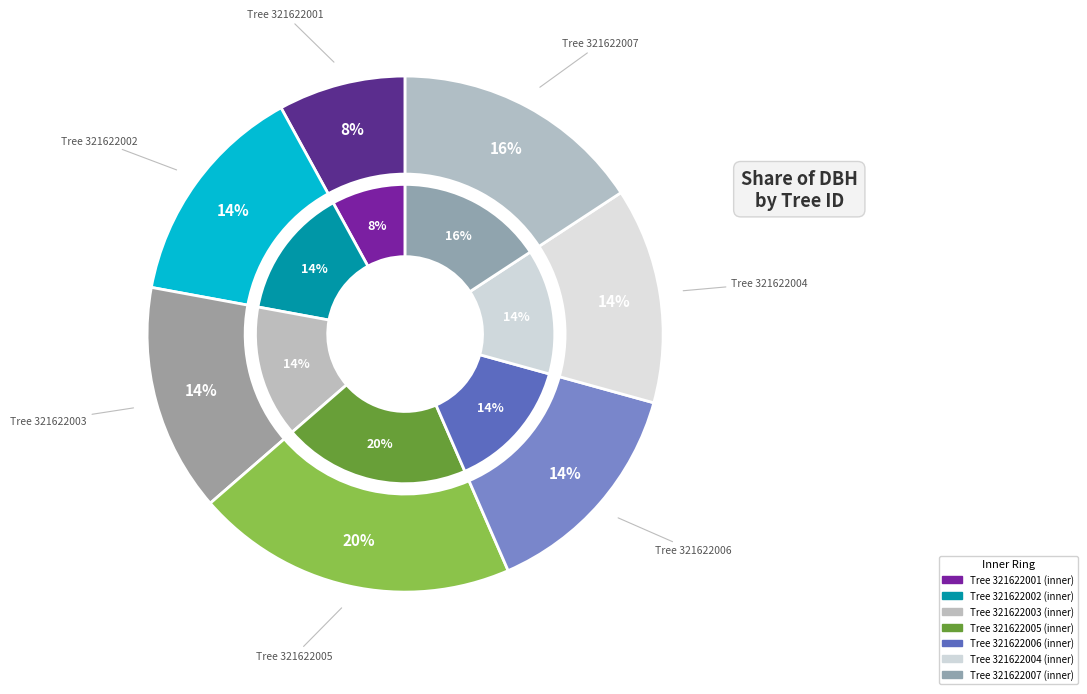

What is the change in value from 321622003 to 321622004?

-0.8